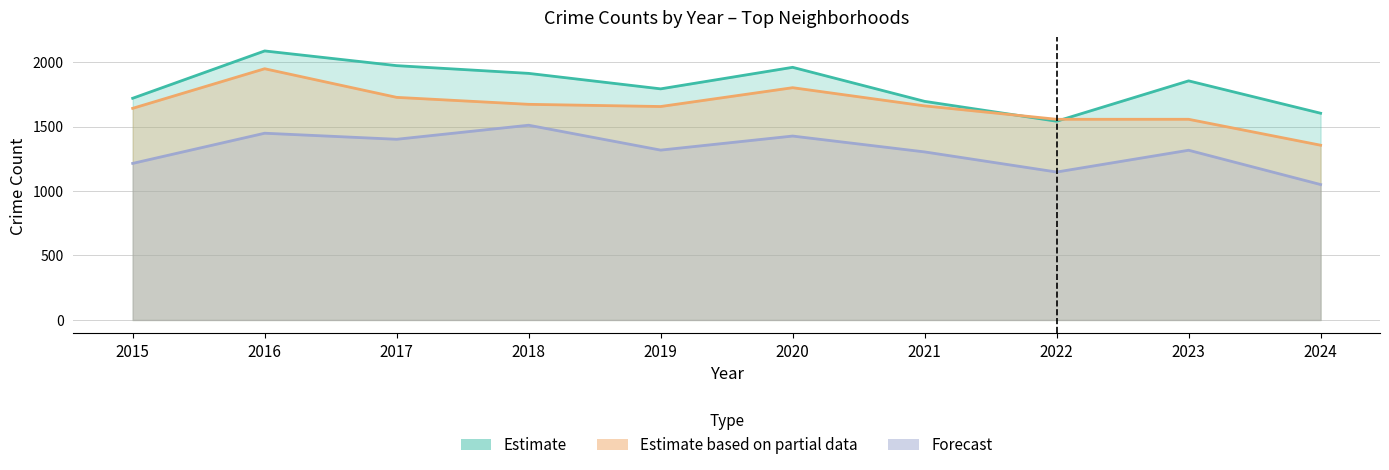

What is the difference between the highest and lowest values at 2018?

402